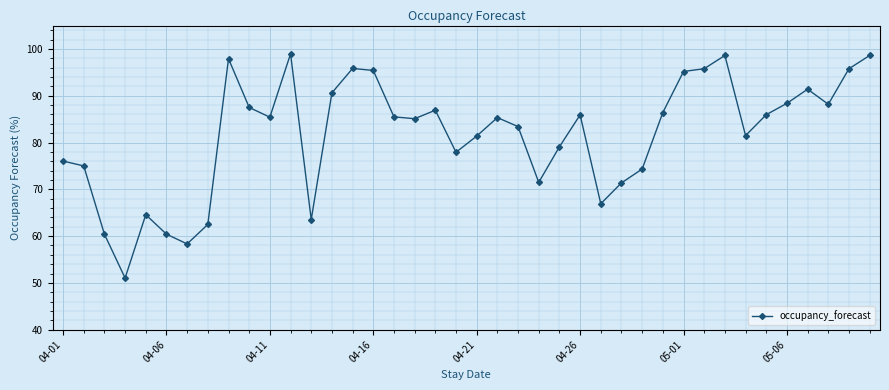

True or false: the data has more than 0 interior local peaks.

True